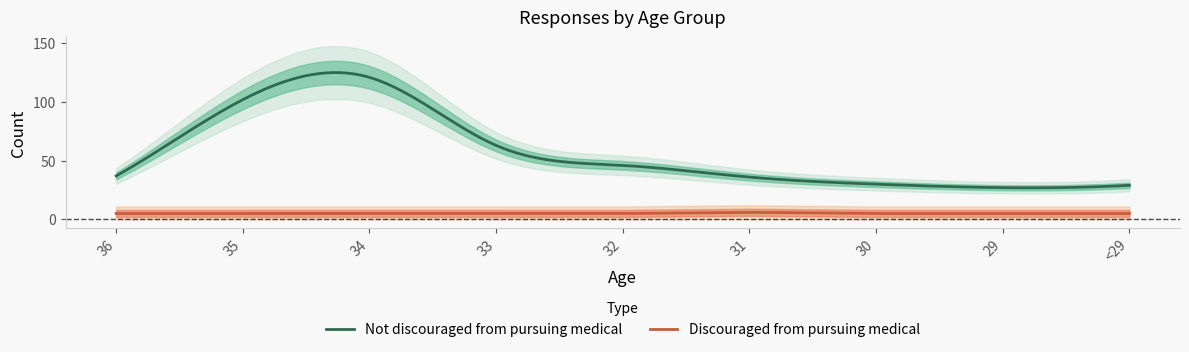

What is the highest value of the Not I was discouraged from pursuing medical series?

121